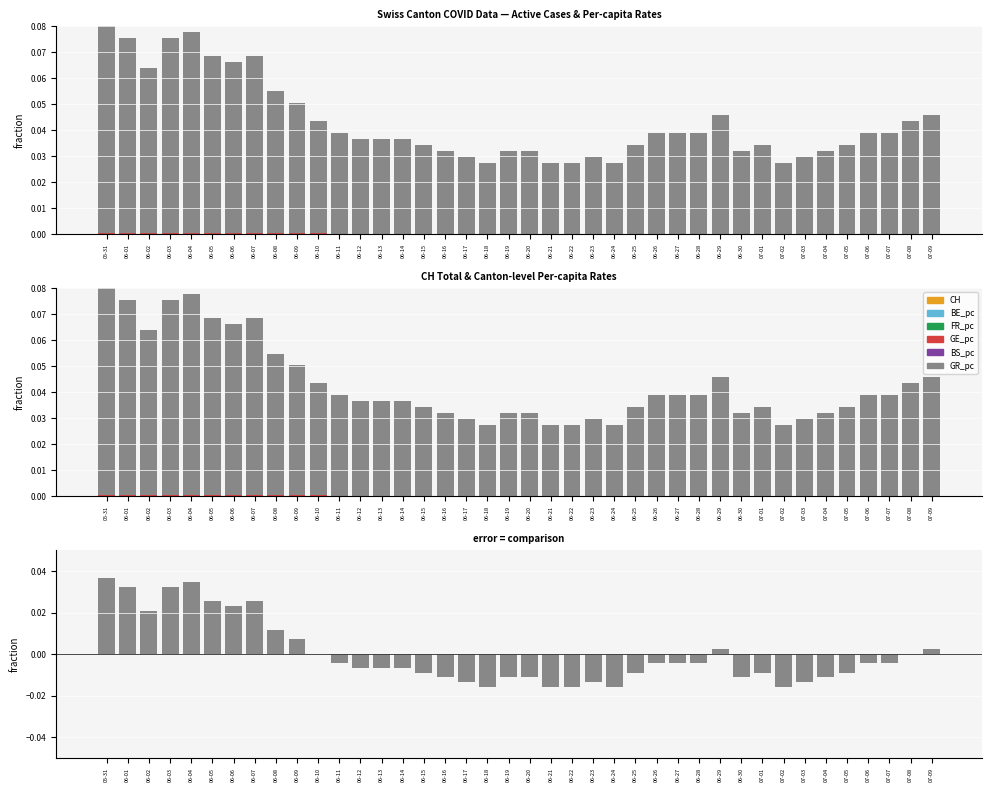

Is it true that GR_pc equals 0.0 at 06-04?

False